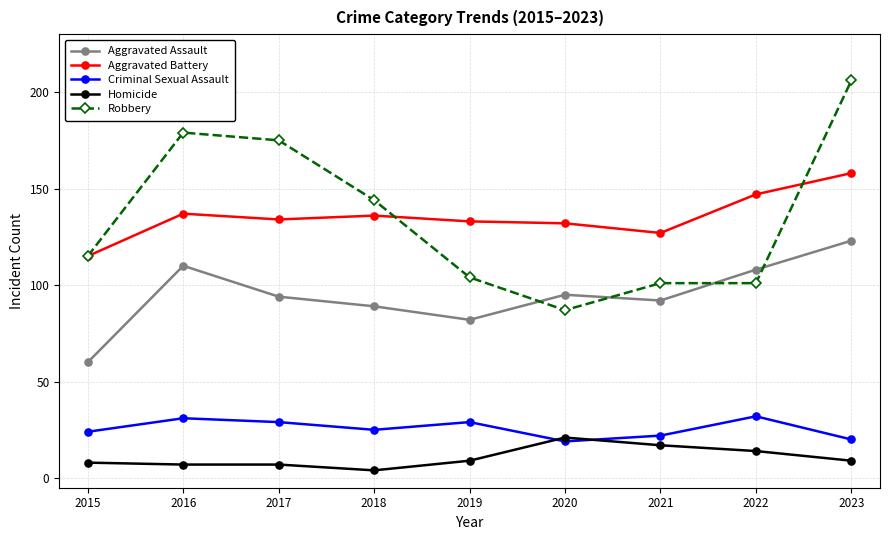

List the series in order of their peak value, highest first.

Robbery, Aggravated Battery, Aggravated Assault, Criminal Sexual Assault, Homicide